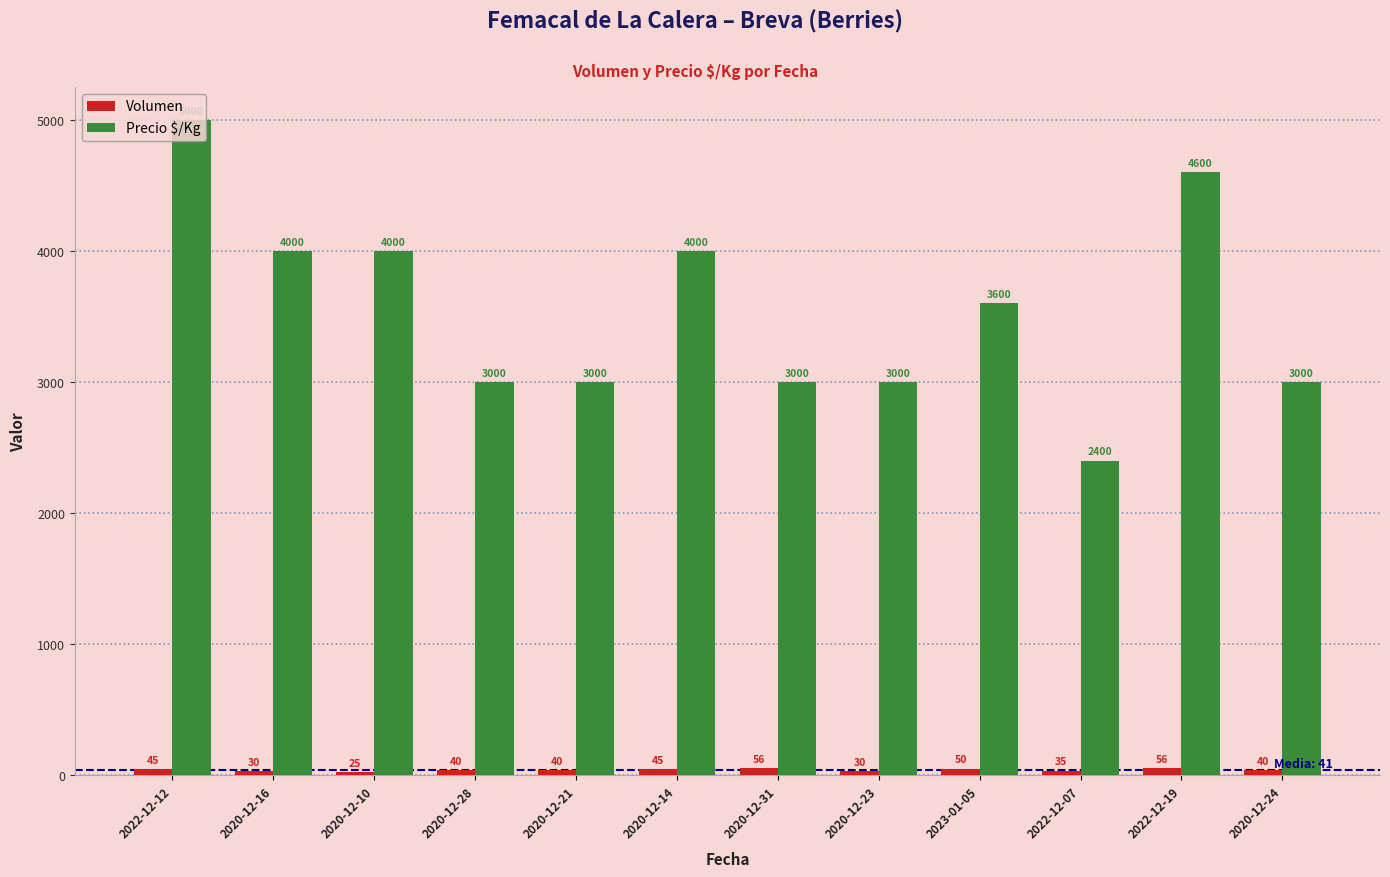

What is the label of the 10th bar from the right?

2020-12-10